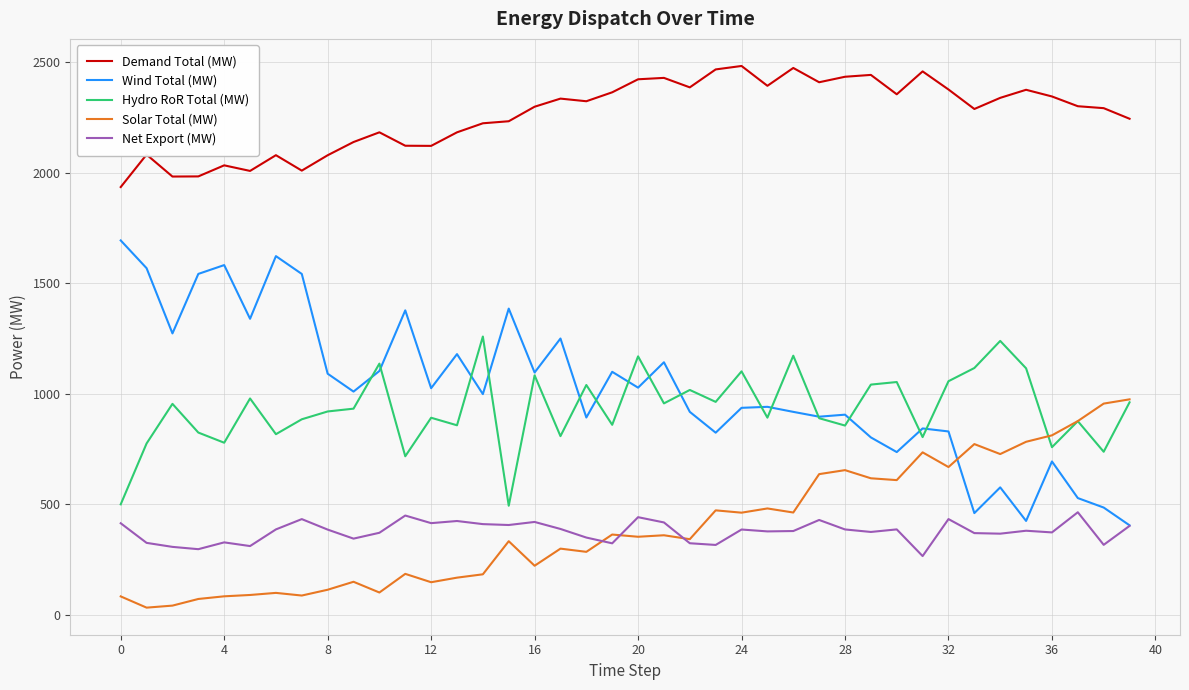

How many lines are shown in the chart?

5